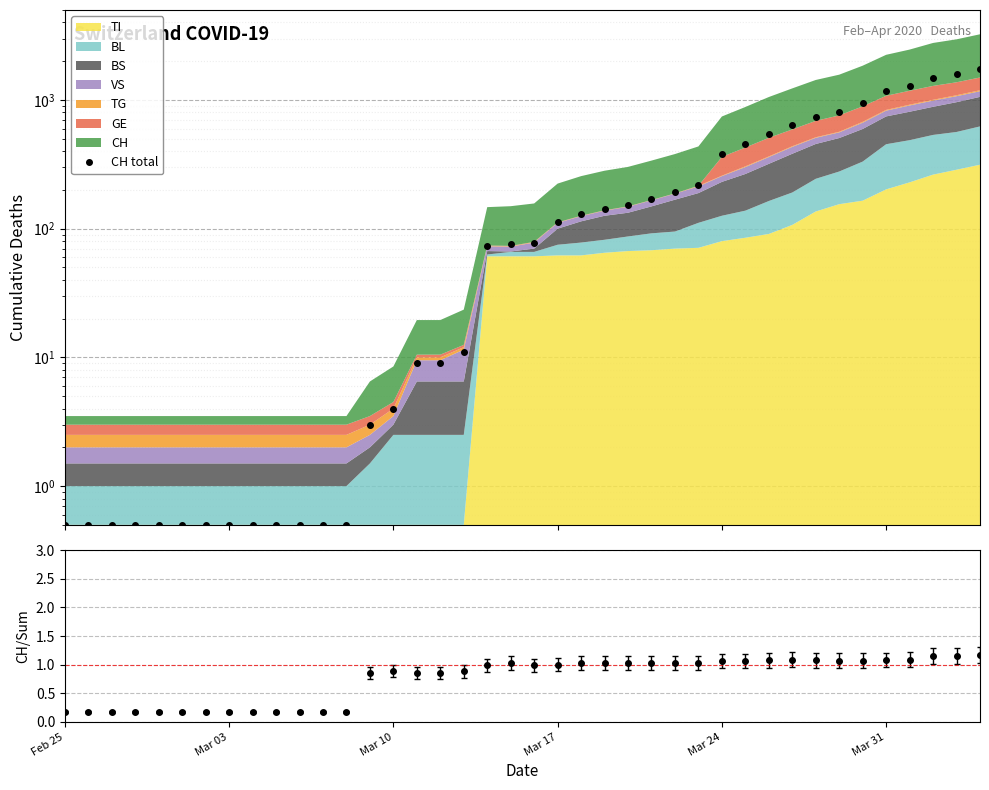

What is the average value?

329.8